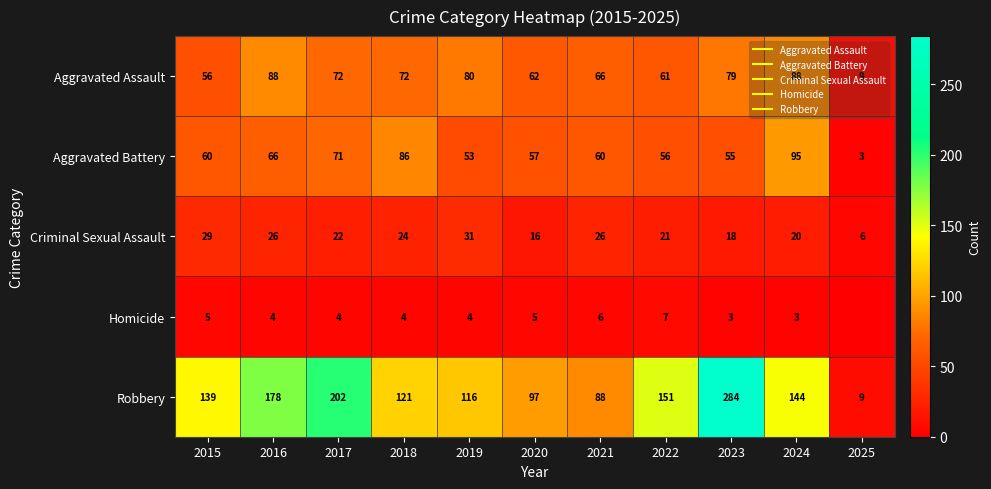

How many values in Homicide are above zero?

10